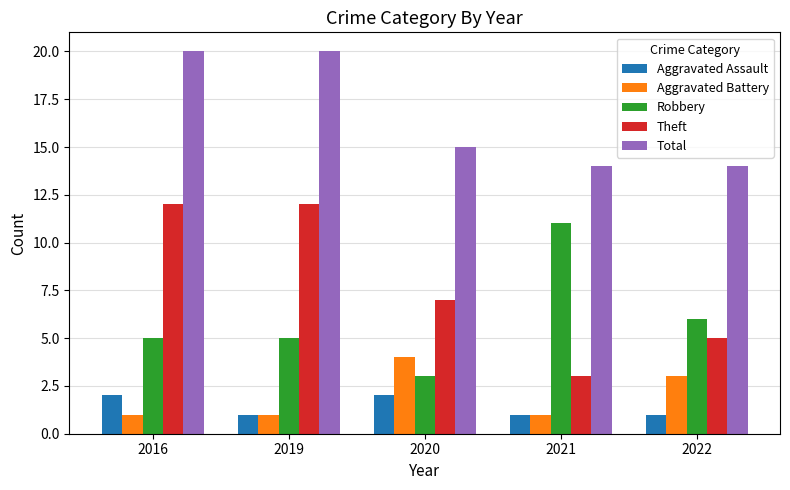

What is the difference between the maximum and second lowest values in the Robbery series?

6